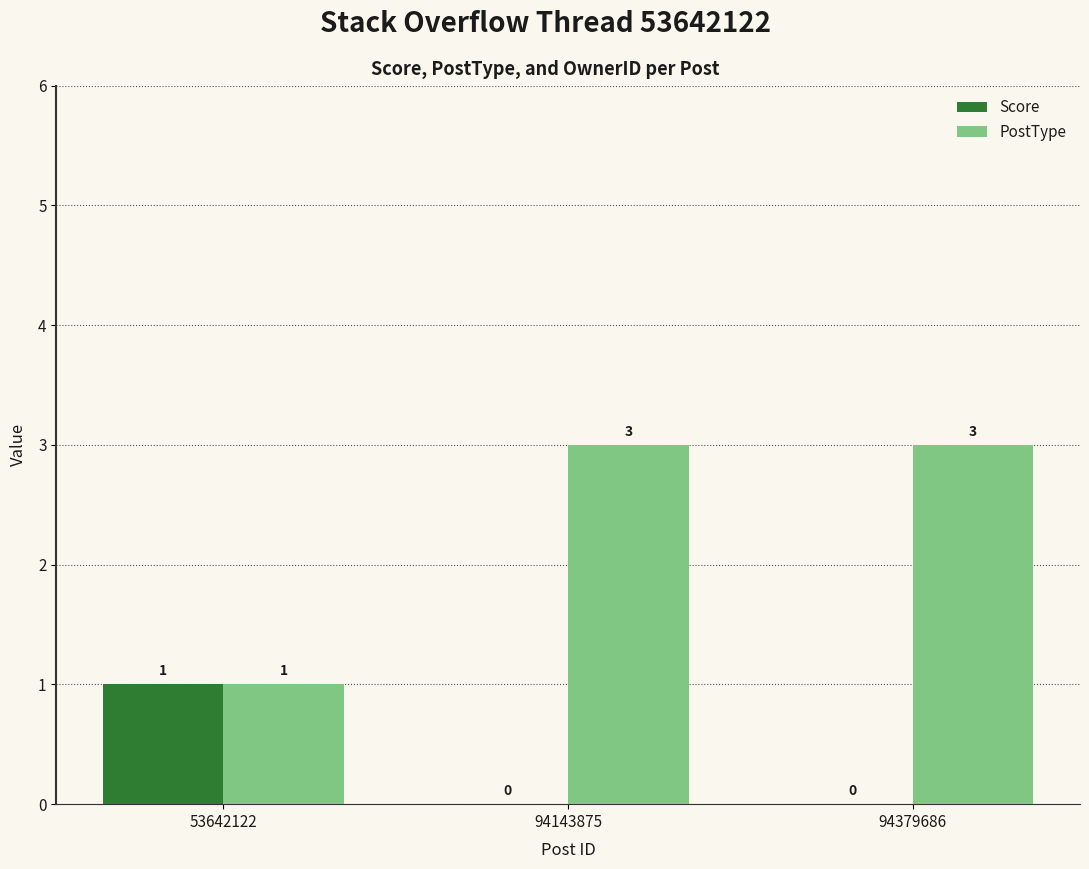

What is the sum of all PostType values?

7